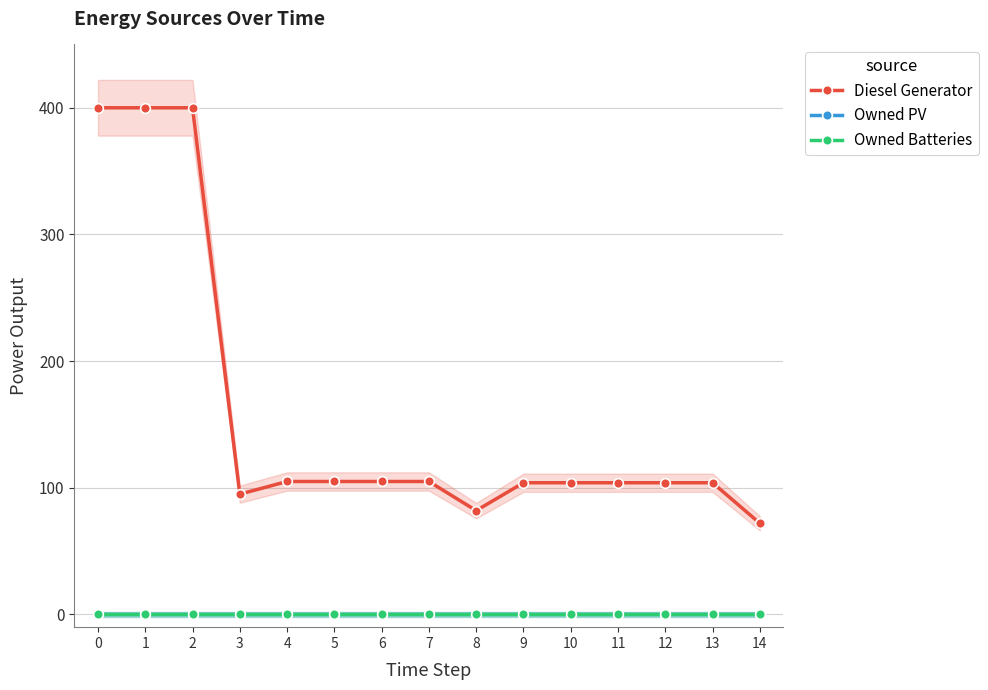

The Diesel Generator series shows 104 at 12. True or false?

True